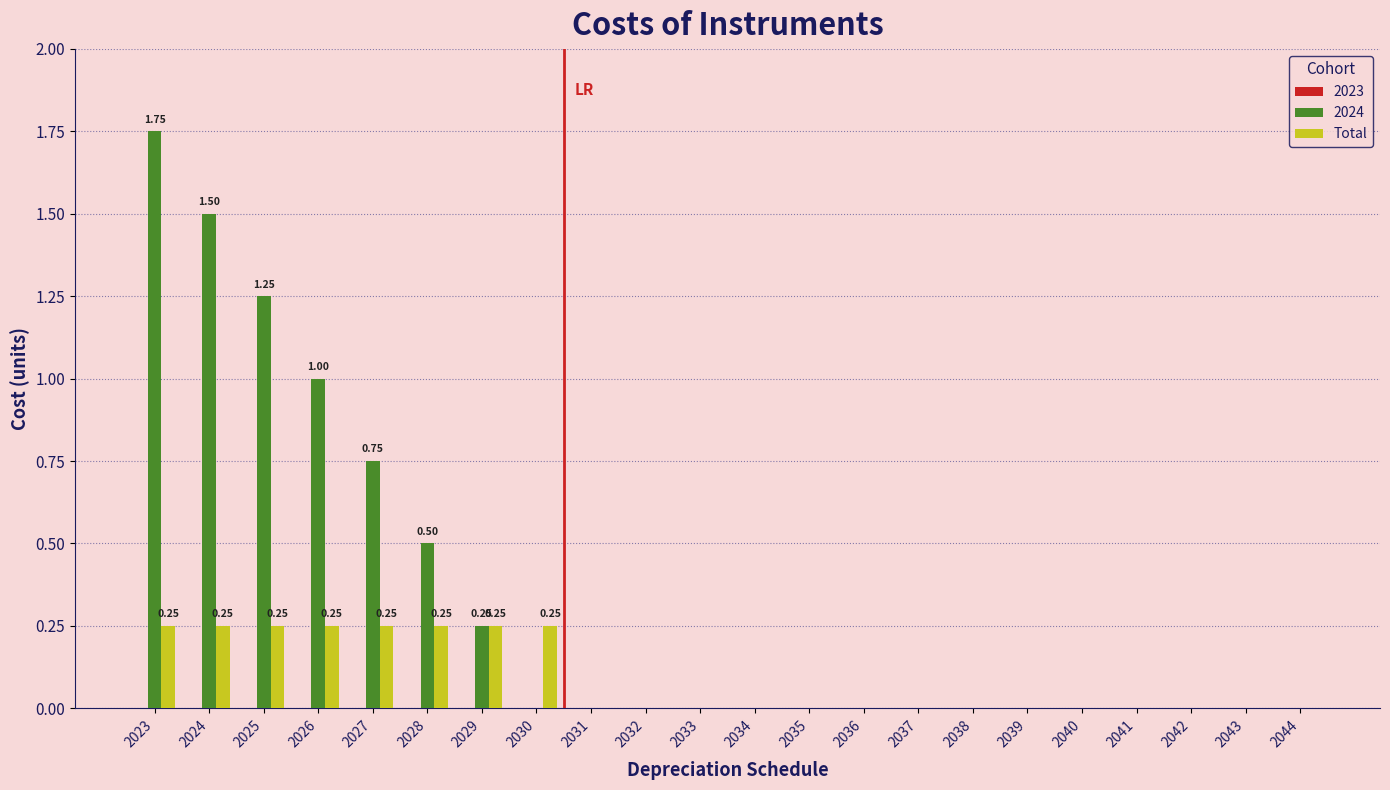

At which category does the chart reach its peak across all series?

2023